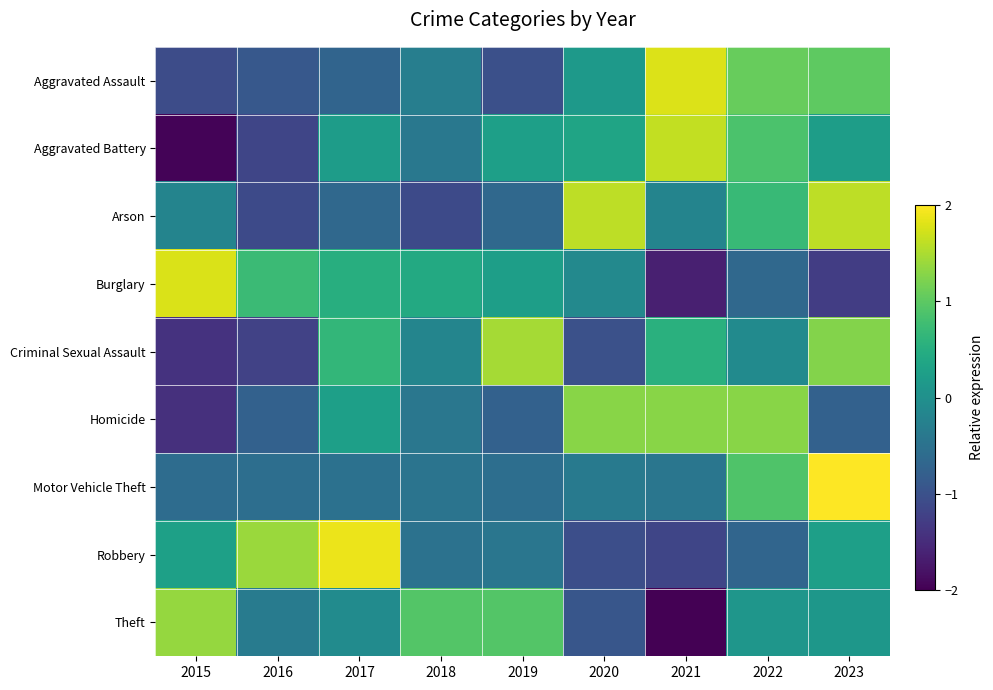

Which series changed the most between 2016 and 2023?

Motor Vehicle Theft